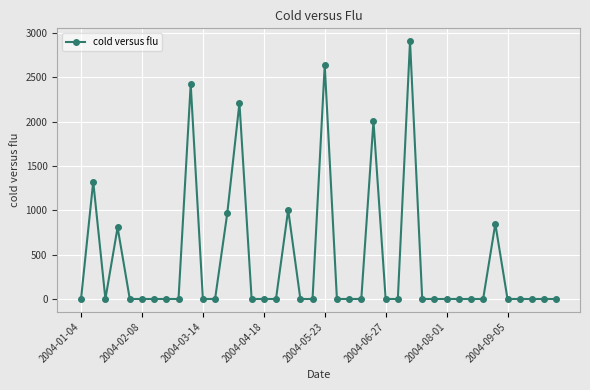

What is the greatest value displayed?

2907.9